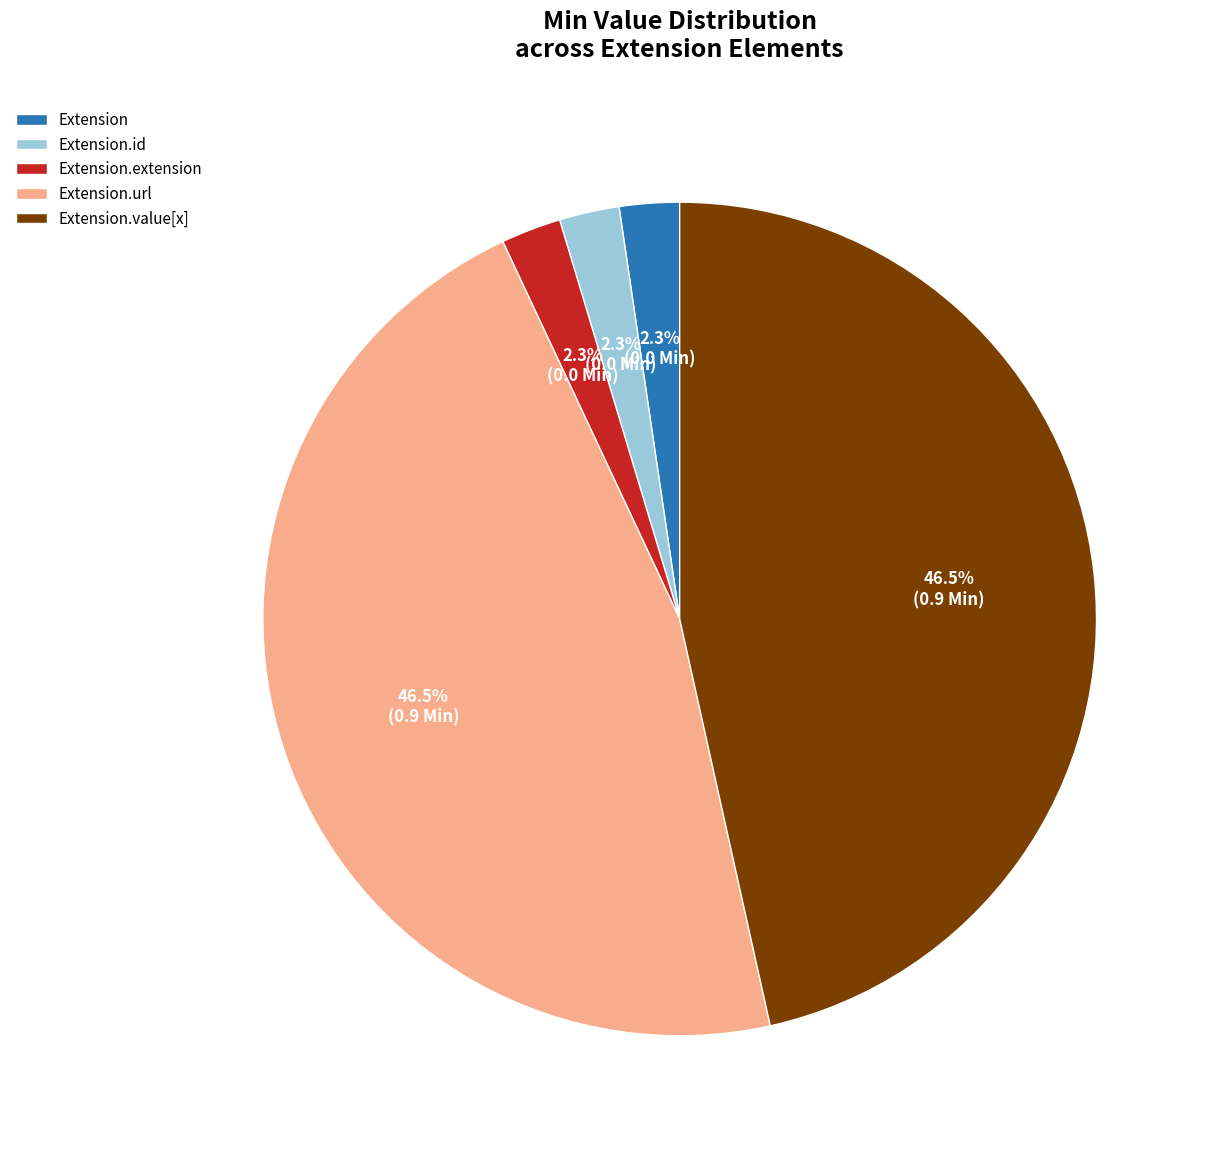

Between Extension.id and Extension.url, which is larger?

Extension.url